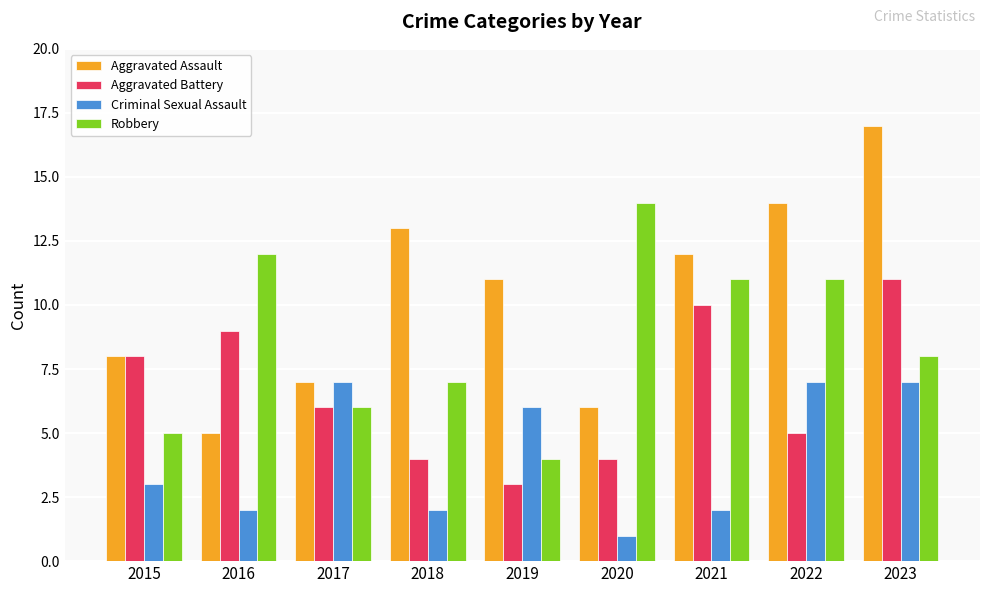

True or false: Criminal Sexual Assault has a value of 1 at 2016.

False